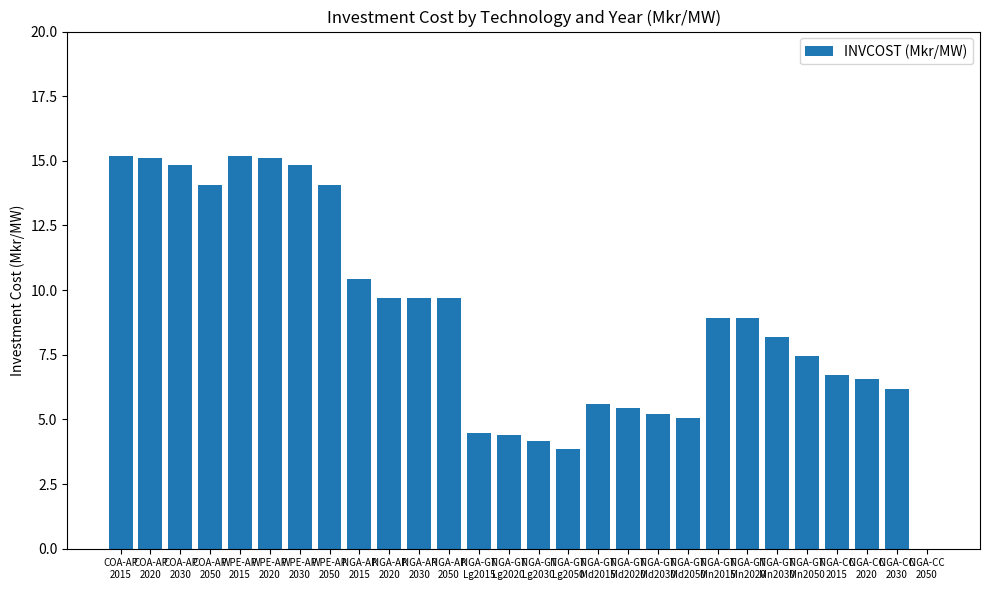

What is the sum of all values?

249.1